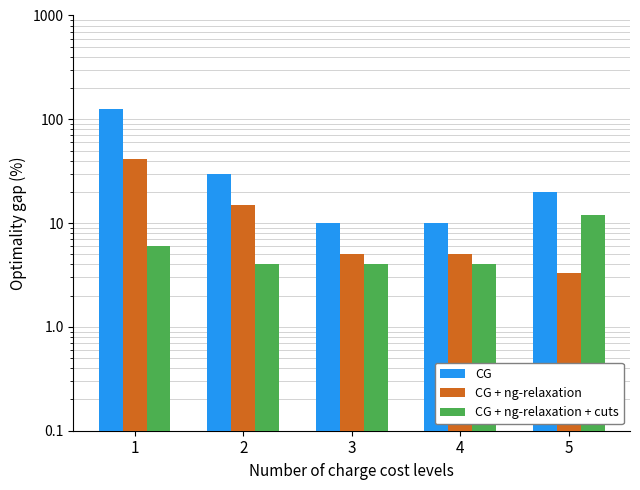

The value of CG at 4 is 17.2. True or false?

False